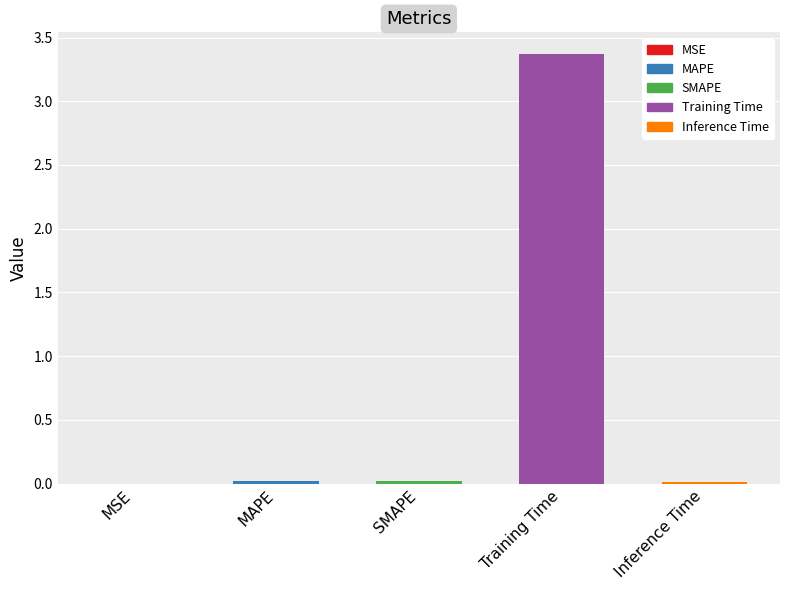

Rank the categories by value from highest to lowest.

Training Time, MAPE, SMAPE, Inference Time, MSE